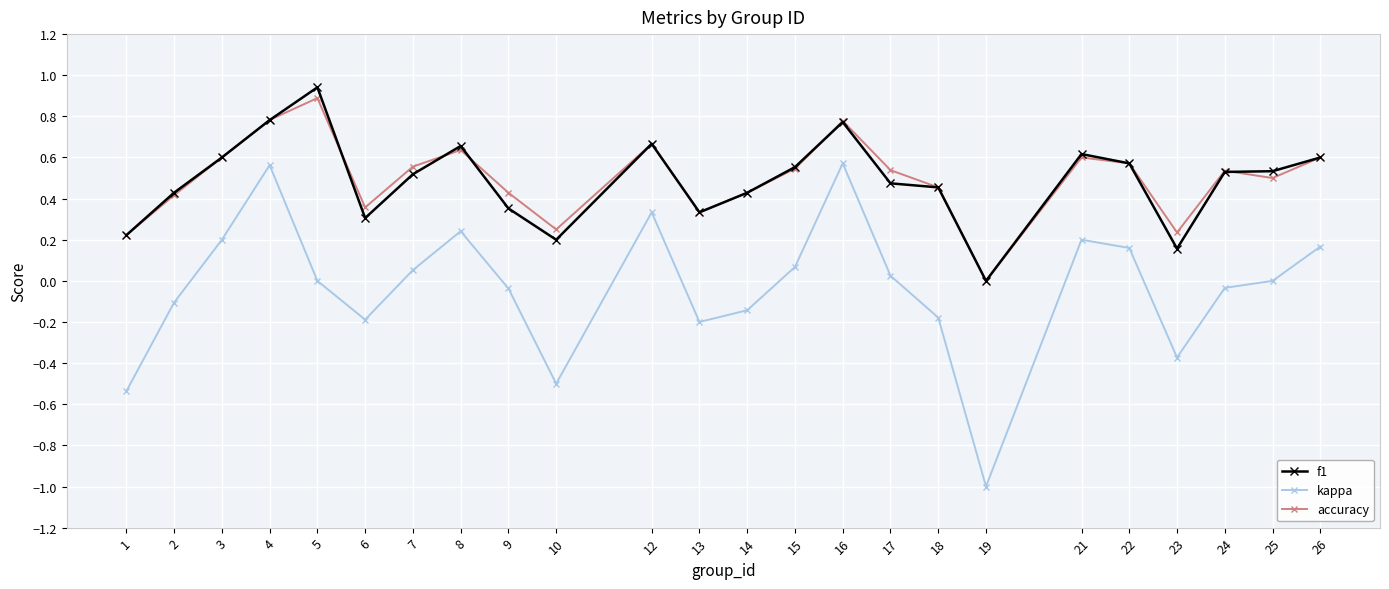

At 10, list the series in order from smallest to largest.

kappa, f1, accuracy